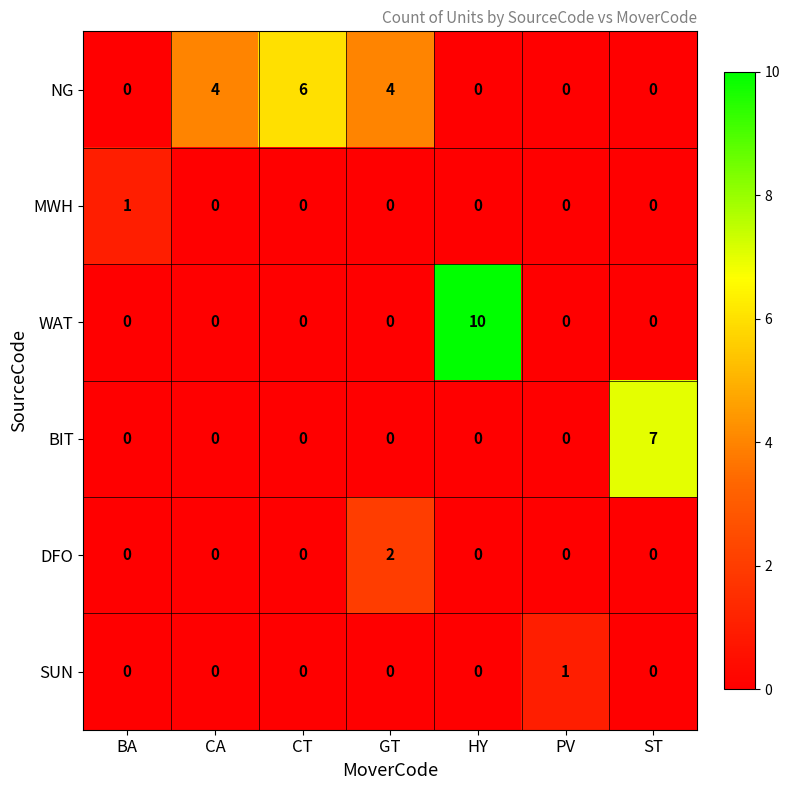

At how many categories does at least one series exceed 3?

5